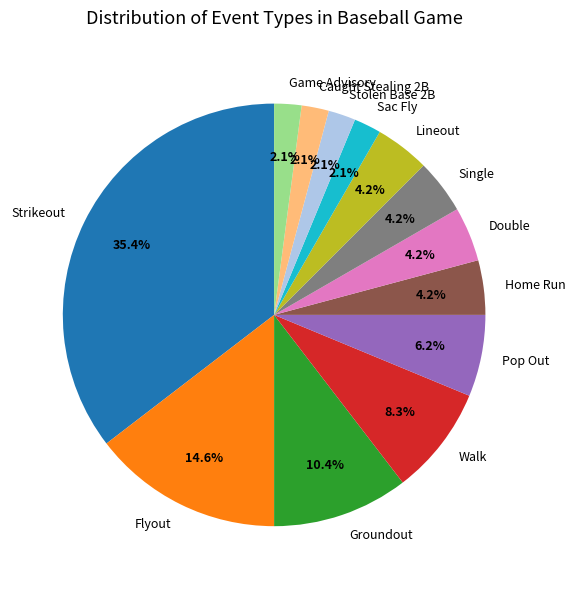

Which category has the biggest portion of the pie?

Strikeout